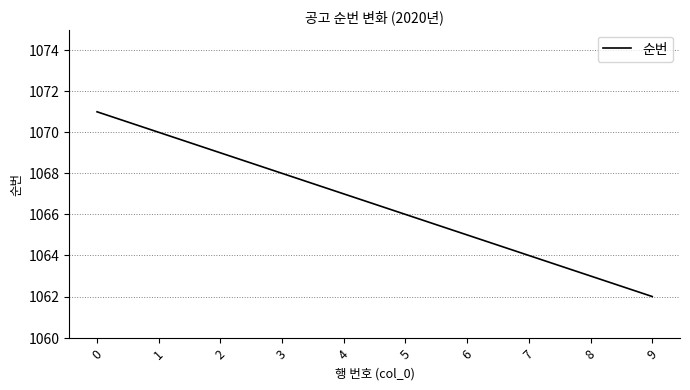

What is the difference between the maximum and minimum values?

9